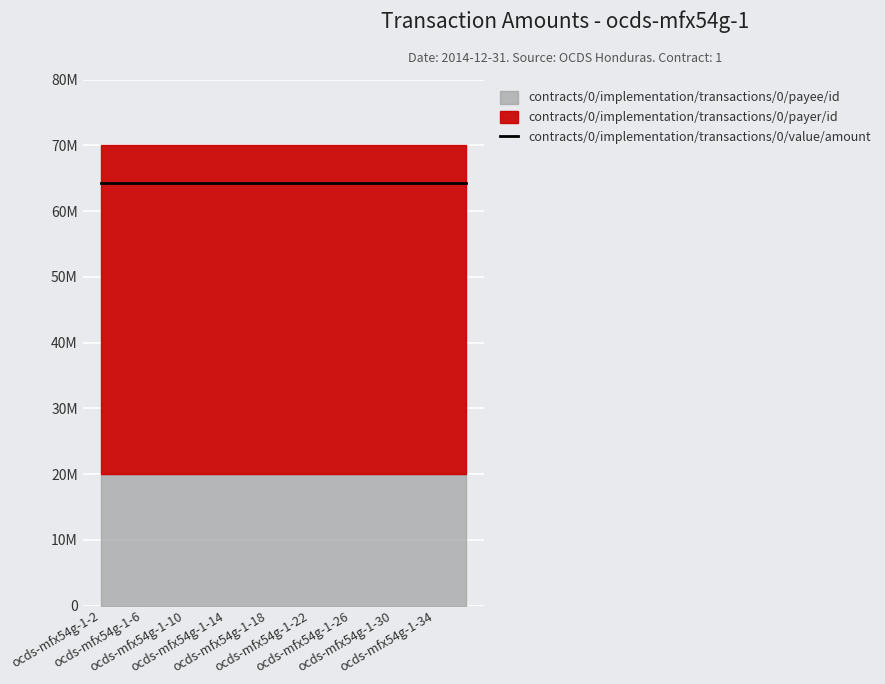

Which has a higher value, ocds-mfx54g-1-24 or ocds-mfx54g-1-32?

ocds-mfx54g-1-24